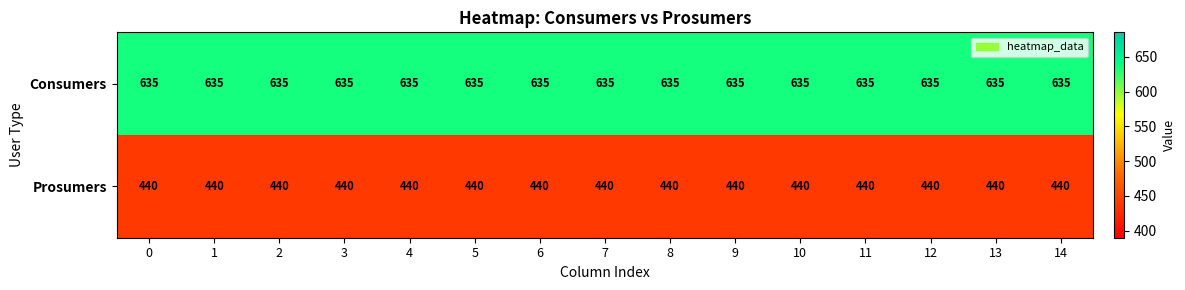

What is the spread (max minus min) of values at 10?

195